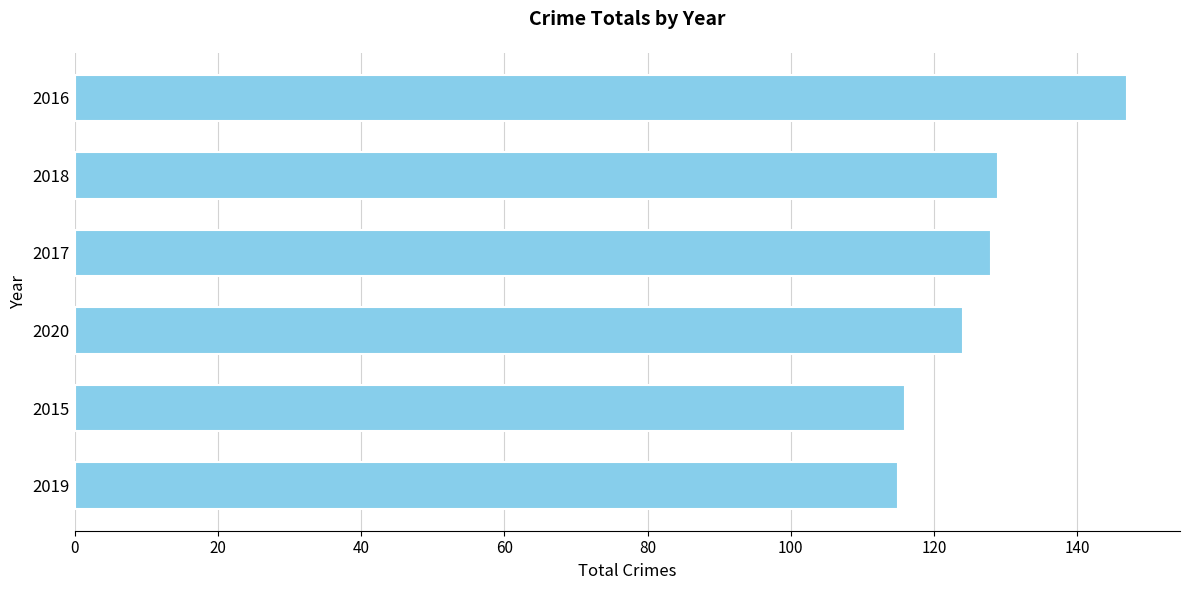

How many categories are shown in the chart?

6